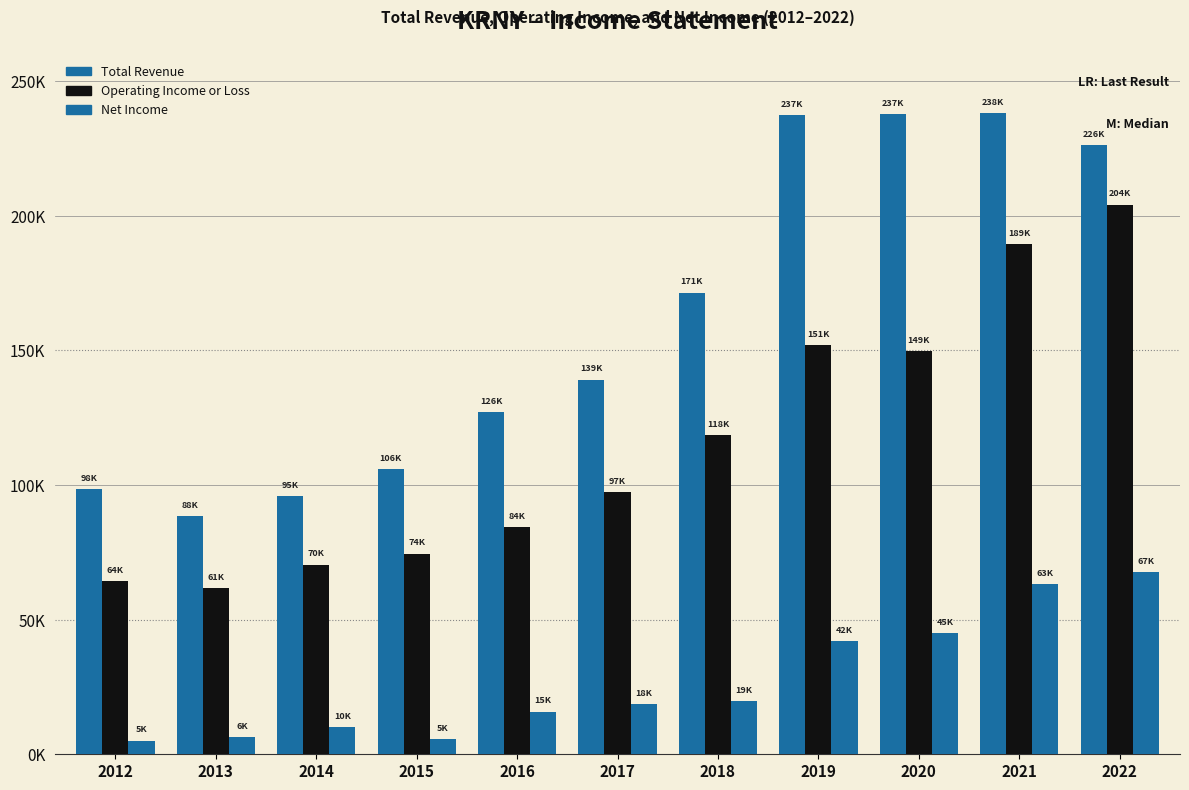

What is the difference between the maximum and minimum values in the Net Income series?

62400